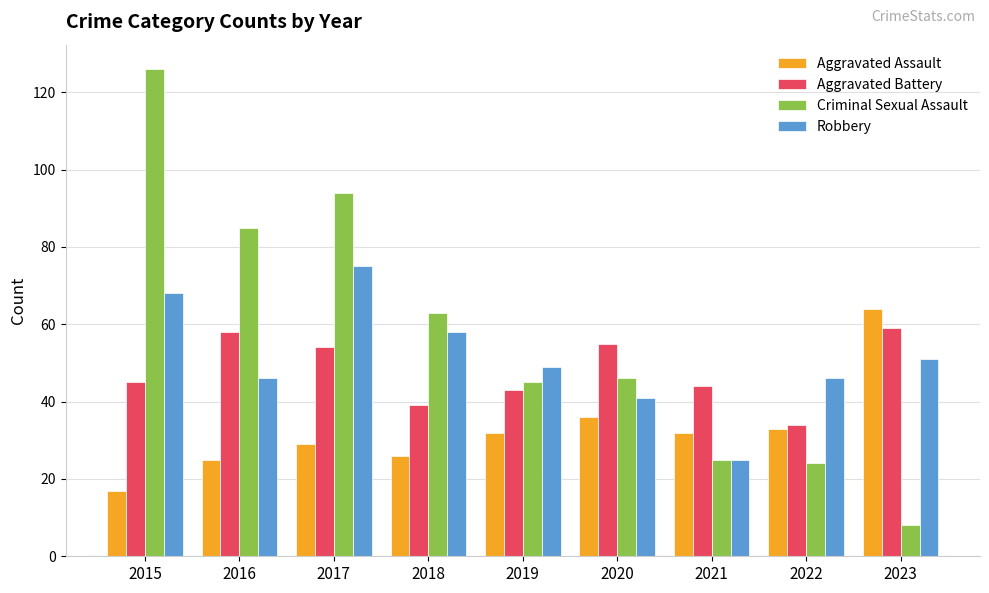

Where does the Robbery series first go above 49?

2015